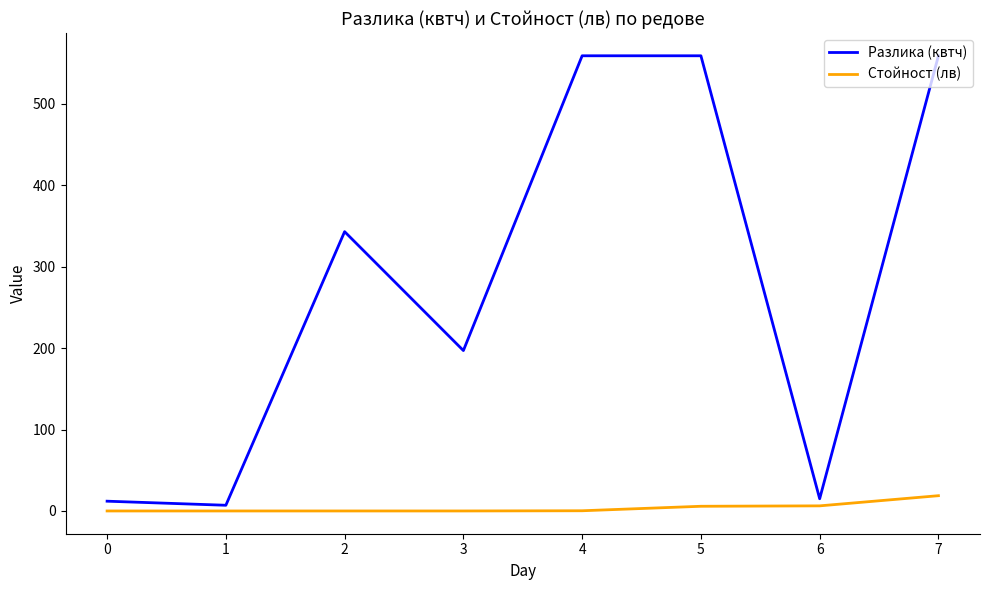

The value of Разлика (квтч) at 7 is 976.6. True or false?

False